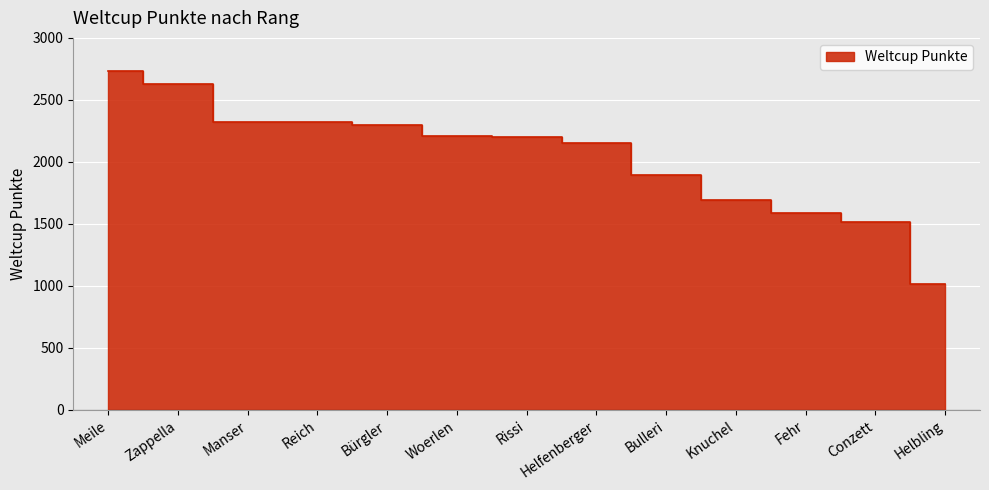

What is the value of the 7th point from the left?

2203